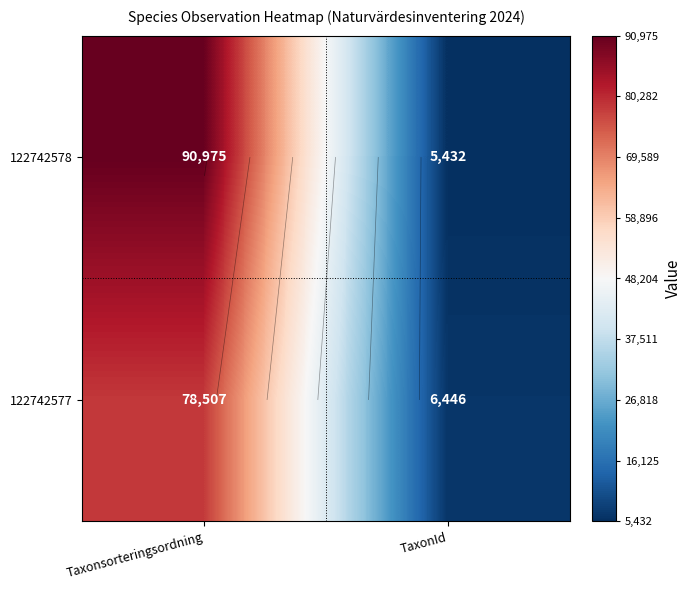

At TaxonId, list the series in order from largest to smallest.

122742577, 122742578